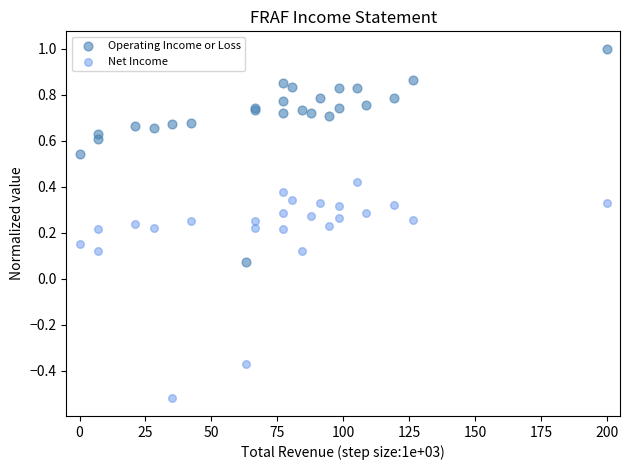

Which series contains the lowest Y value?

Net Income